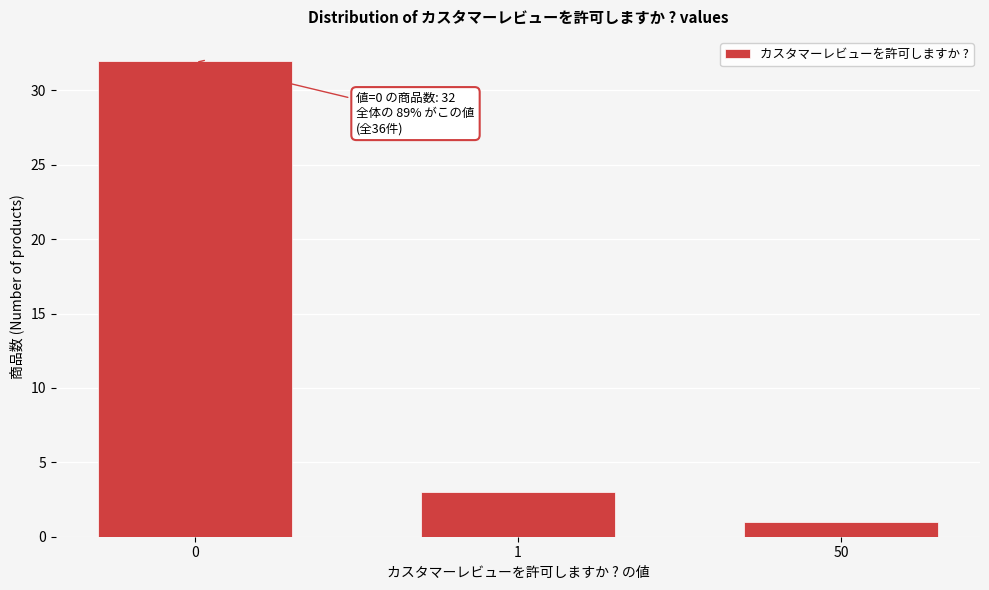

Reading right to left, what are all the values shown in this chart?

1	3	32